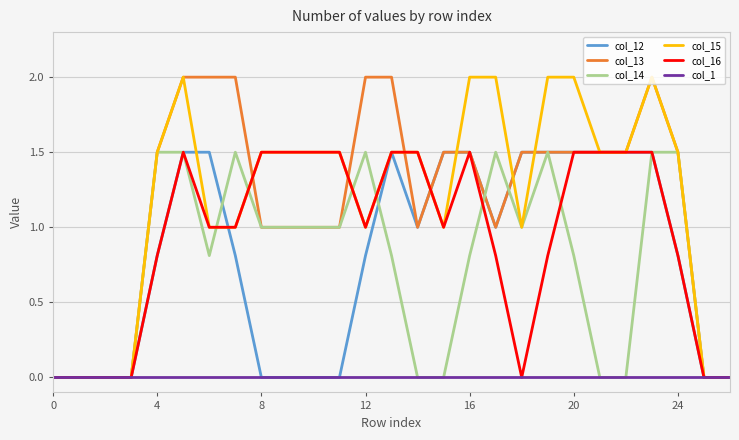

What is the highest value of the col_14 series?

1.5